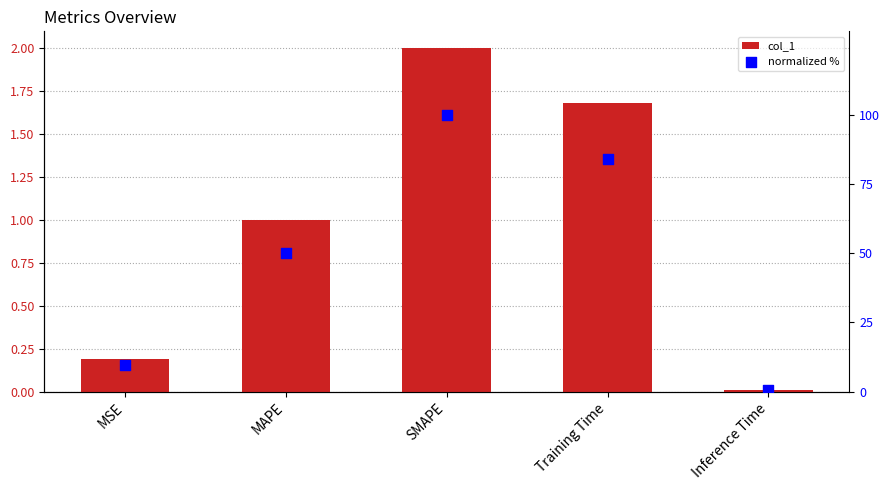

Is the value of col_1 at SMAPE greater than the value of normalized % at MSE?

No